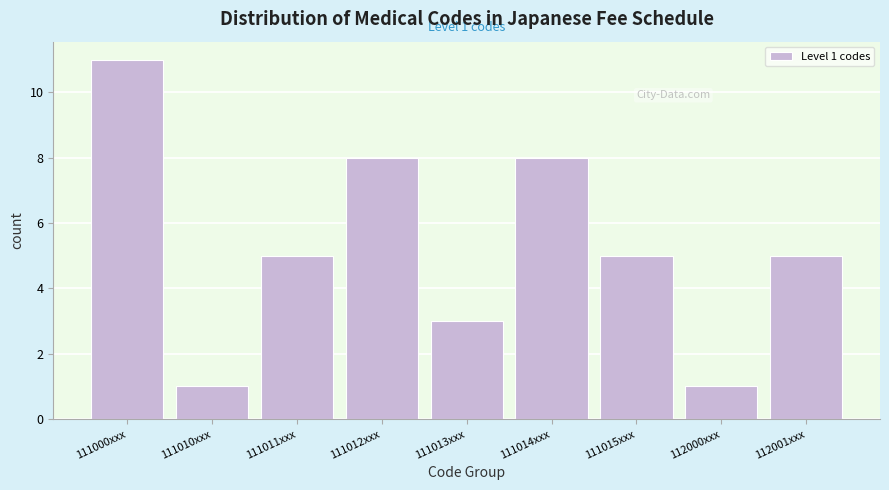

Reading right to left, transcribe all the data shown in this chart.

112001xxx=5	112000xxx=1	111015xxx=5	111014xxx=8	111013xxx=3	111012xxx=8	111011xxx=5	111010xxx=1	111000xxx=11